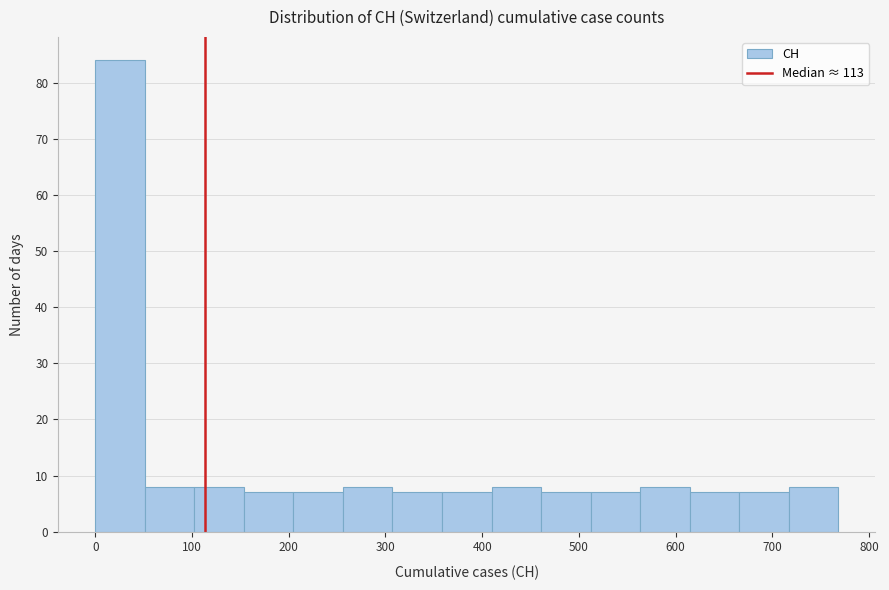

What is the height of the bar covering 200 to 260 on the x-axis? Neither the bar edges nor the heights are printed on the chart, so give them approximately, as read against the axes.

7